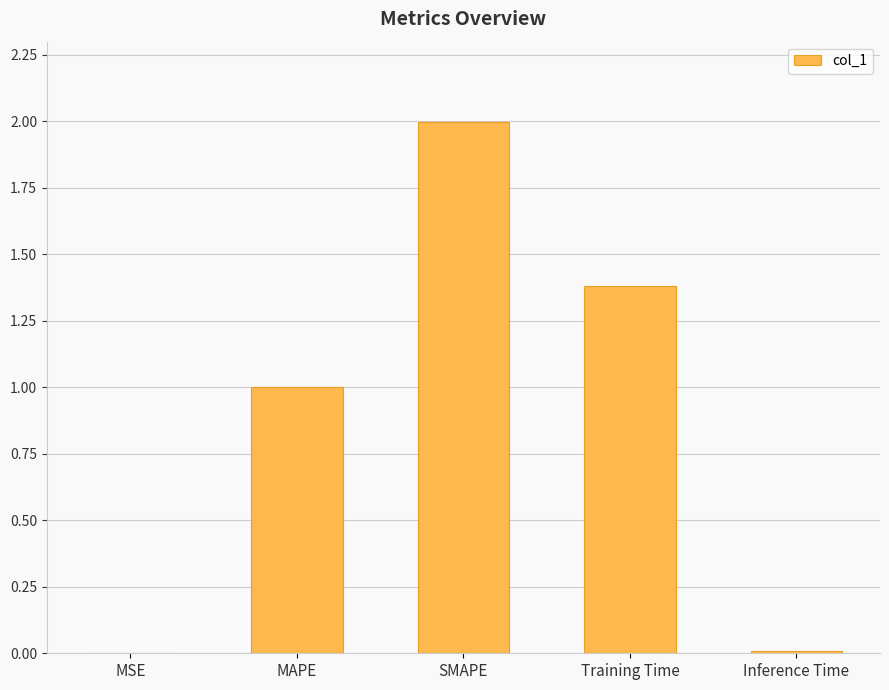

Which label corresponds to the largest value in the chart?

SMAPE